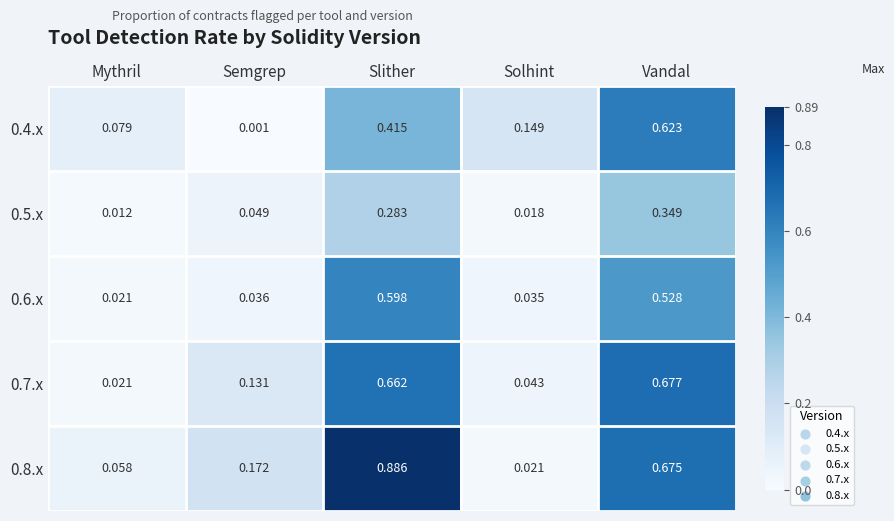

Which category has the highest value across all series?

Slither